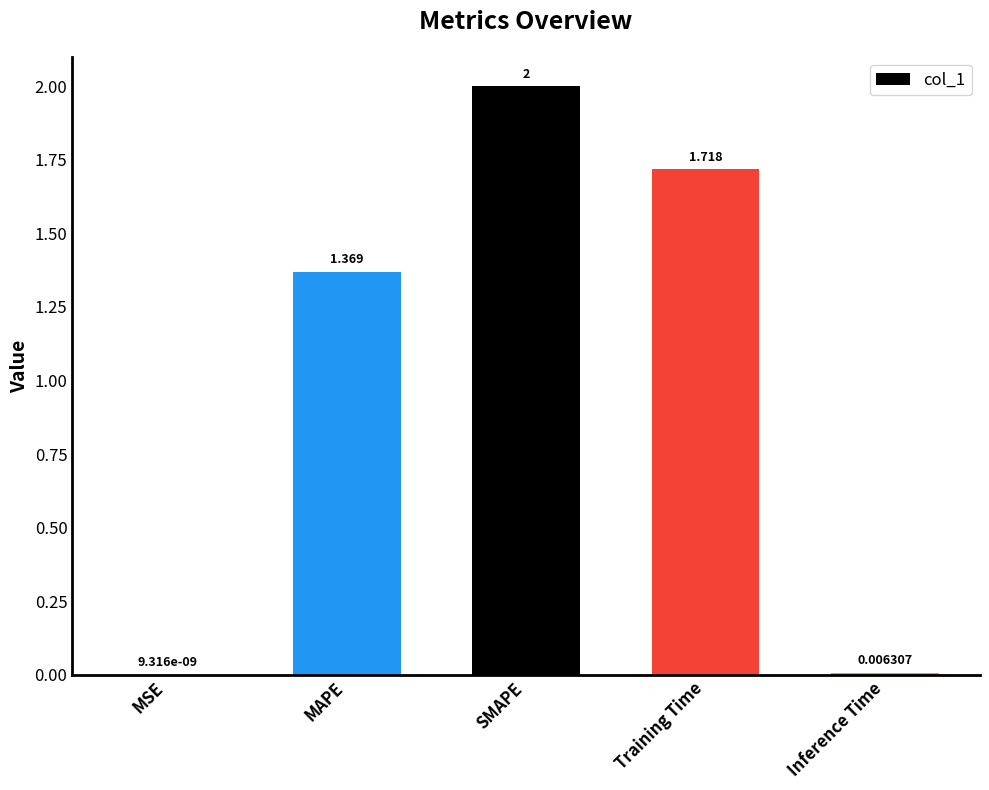

At which label is the value closest to 1?

MAPE